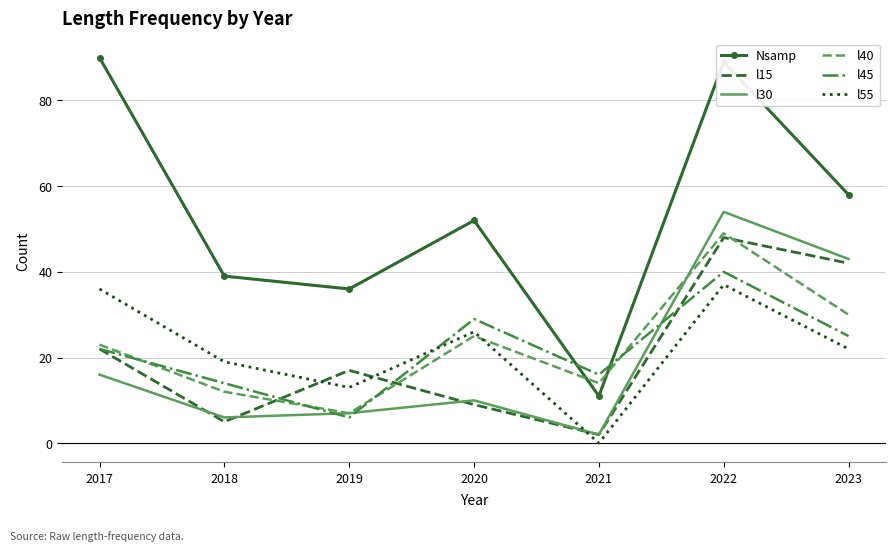

At which category does Nsamp reach its first local peak?

2020